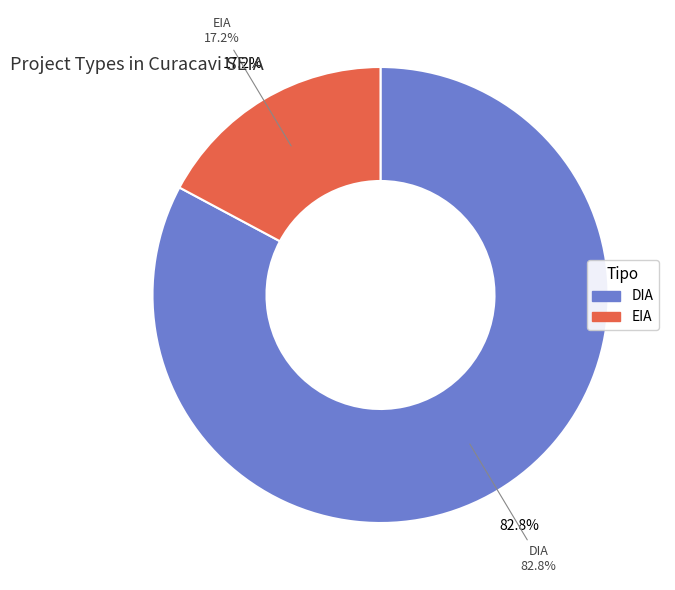

What is the change in value from DIA to EIA?

-126